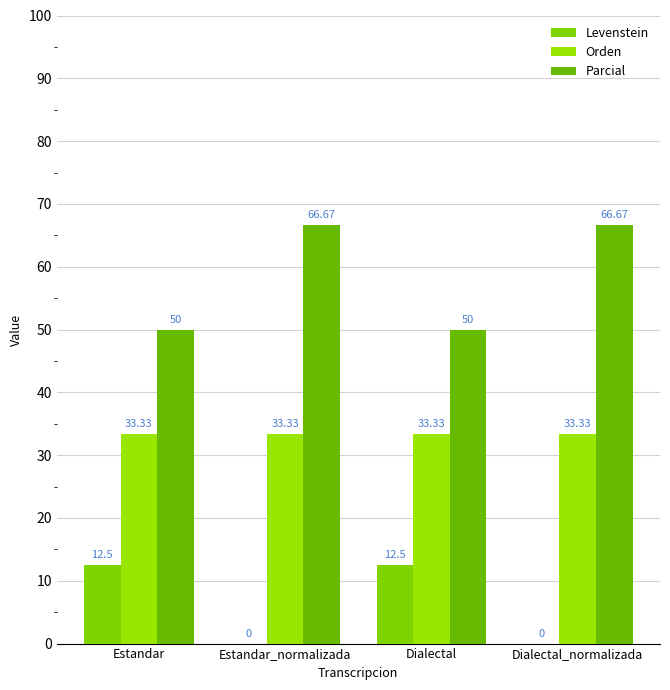

What is the sum of all Orden values?

133.3